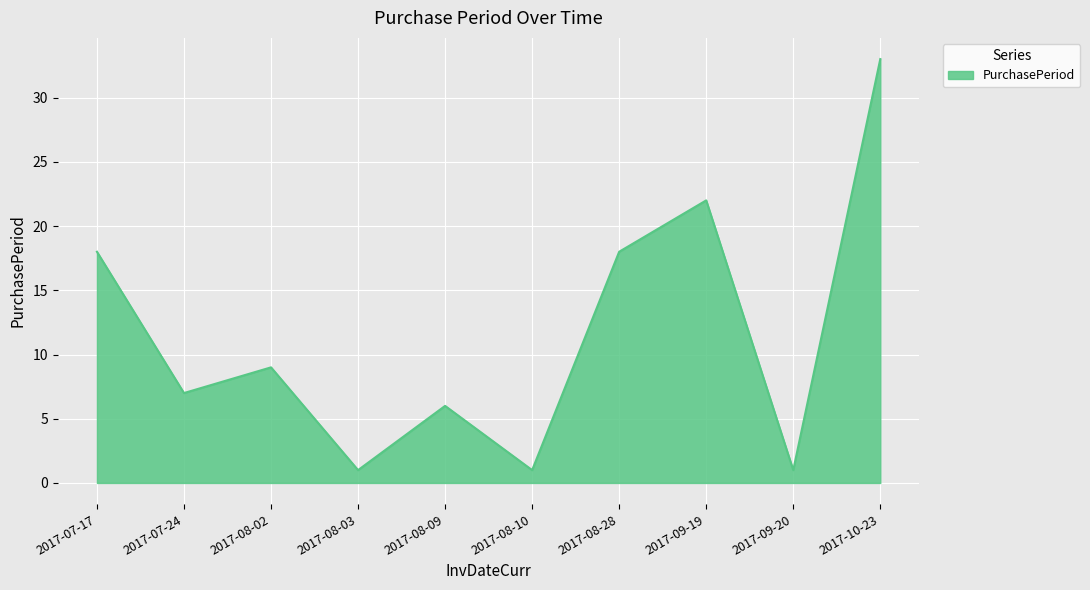

Where is the first local maximum?

2017-08-02